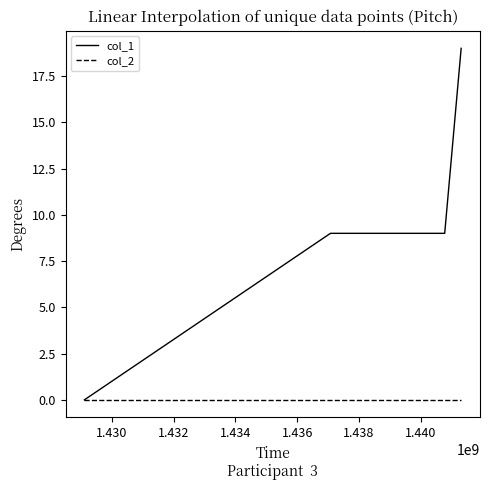

Which series has the largest total across all categories?

col_1